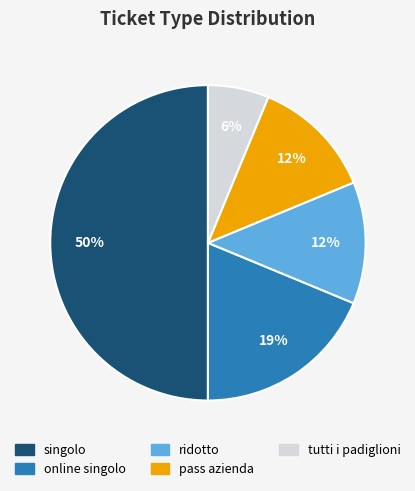

Is it true that ridotto is 20% of the pie?

False